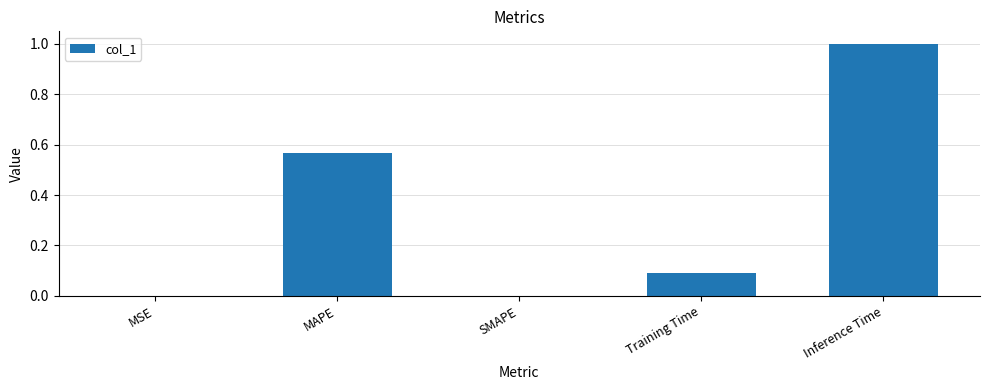

What is the sum of the values at MAPE and Training Time?

0.7